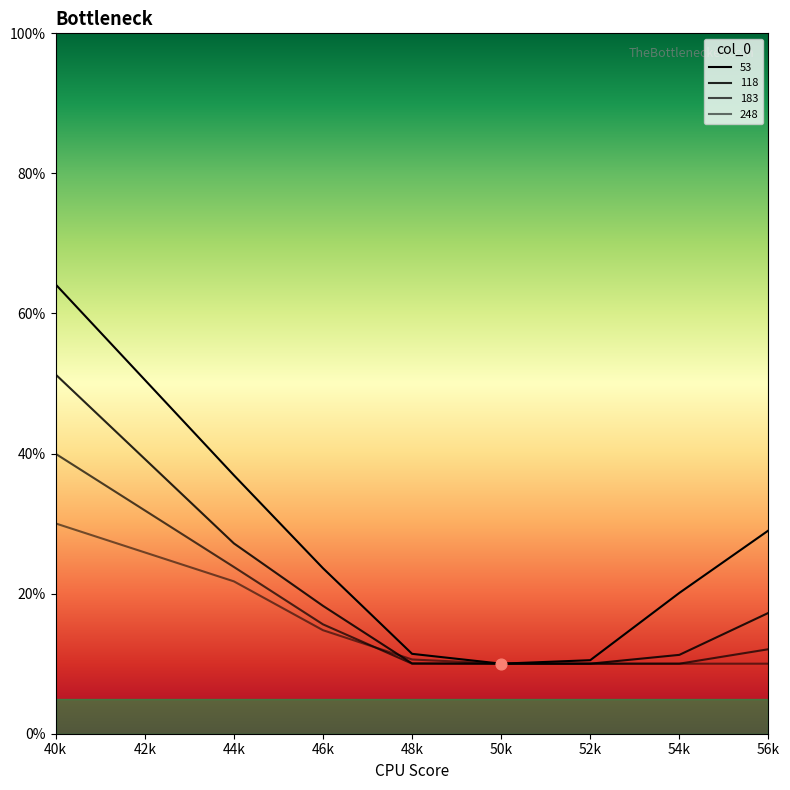

Which series has the largest total across all categories?

53